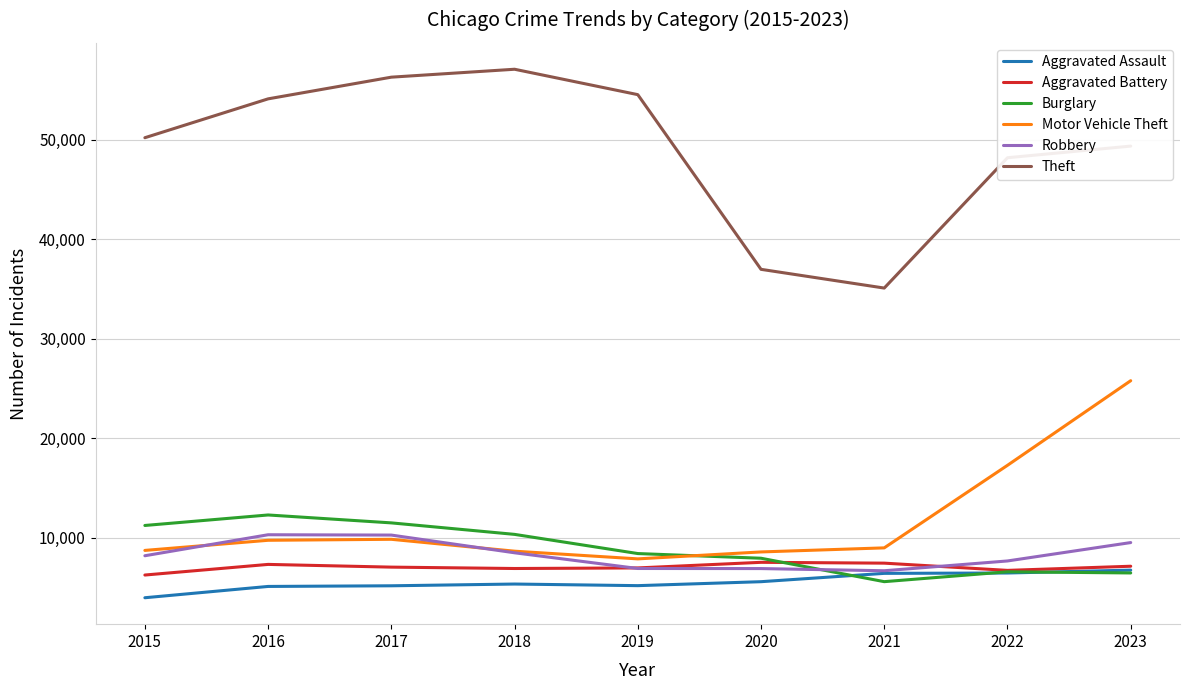

Between 2018 and 2021, which series saw the biggest shift?

Theft